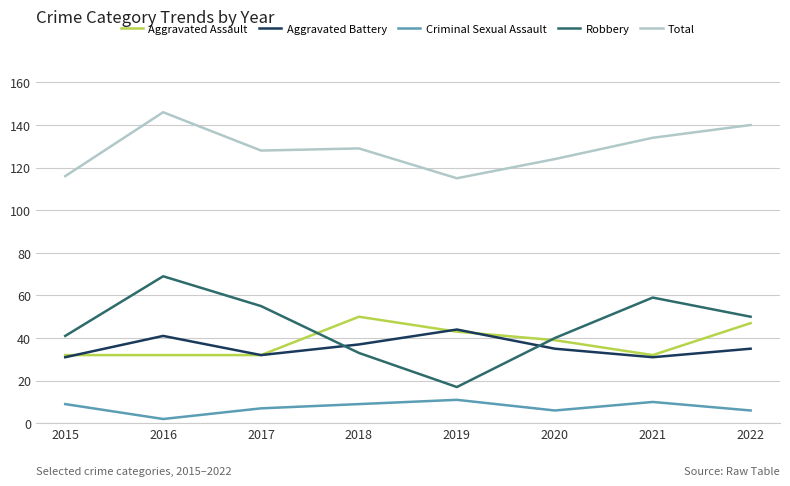

At how many categories does at least one series exceed 68?

8